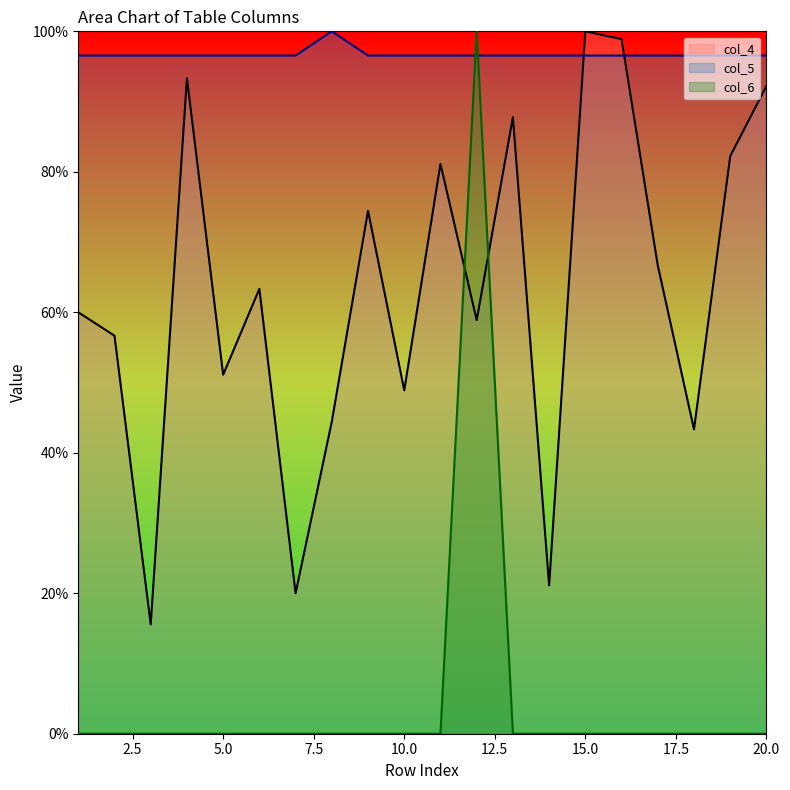

Rank the series by their average value, from lowest to highest.

col_6, col_4, col_5